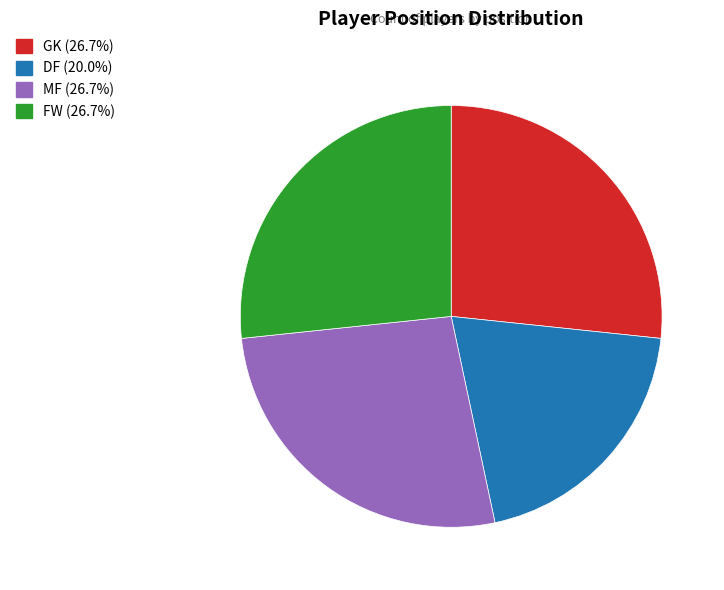

Is it true that DF is 20% of the pie?

True